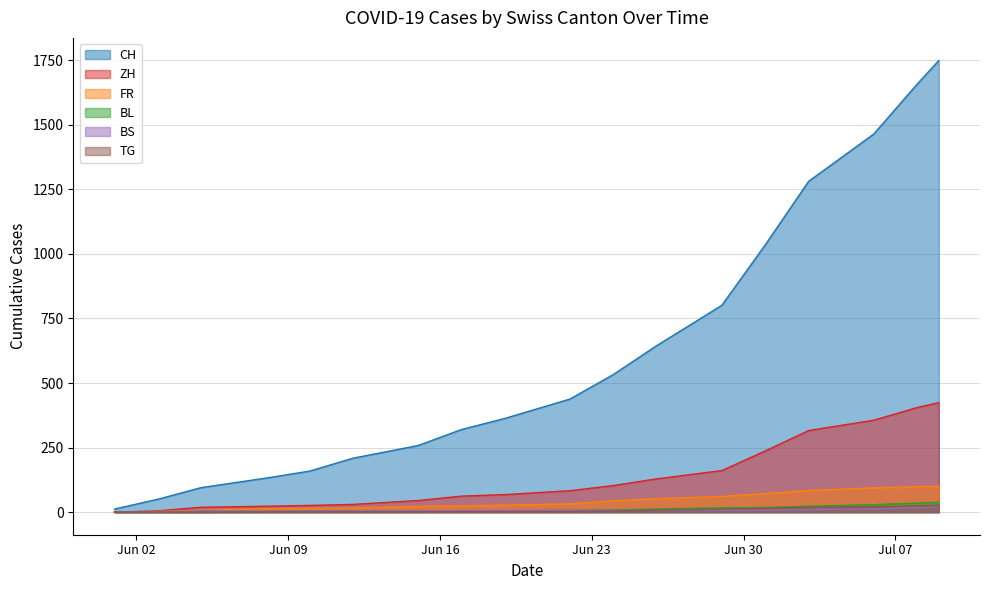

Reading left to right, extract all data points from this chart.

CH: 12	50	95	132	159	209	258	320	363	438	533	645	801	1035	1281	1464	1657	1749
ZH: 0	5	19	23	26	30	45	62	68	83	103	129	161	237	316	356	405	424
FR: 0	3	7	13	15	16	22	24	27	32	44	52	61	72	84	94	99	100
BL: 1	2	3	3	4	4	4	5	5	7	9	12	17	18	23	29	35	38
BS: 0	1	4	4	5	5	5	6	7	7	7	7	7	7	10	12	18	21
TG: 0	0	0	1	1	1	1	2	2	2	4	8	11	15	19	21	24	27